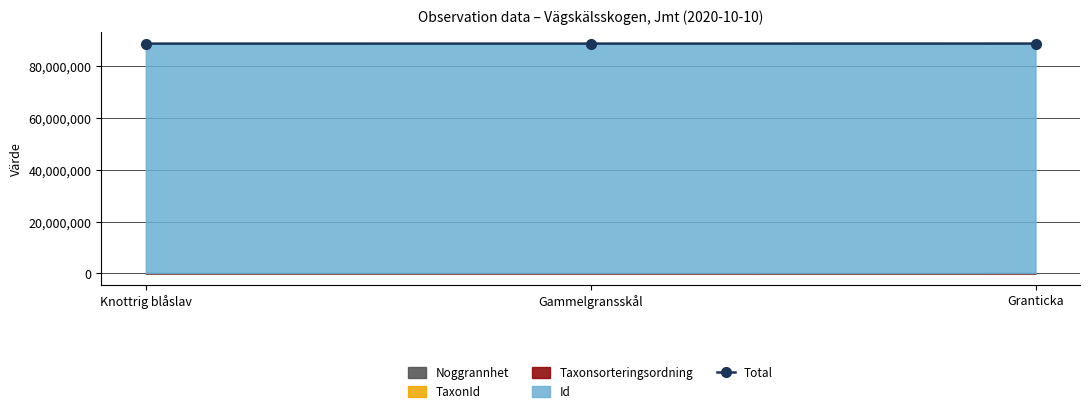

List the labels in order of value, smallest first.

Knottrig blåslav, Gammelgransskål, Granticka